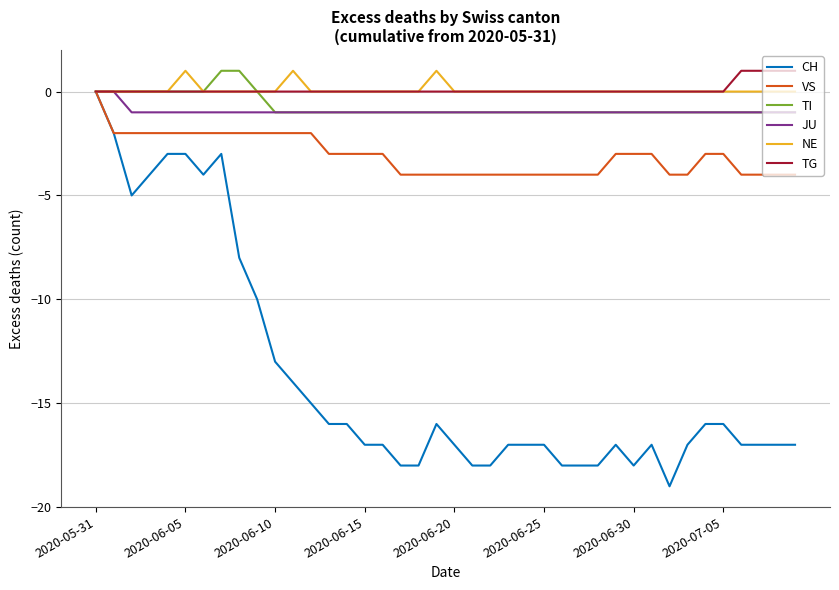

What is the smallest value displayed?

-19